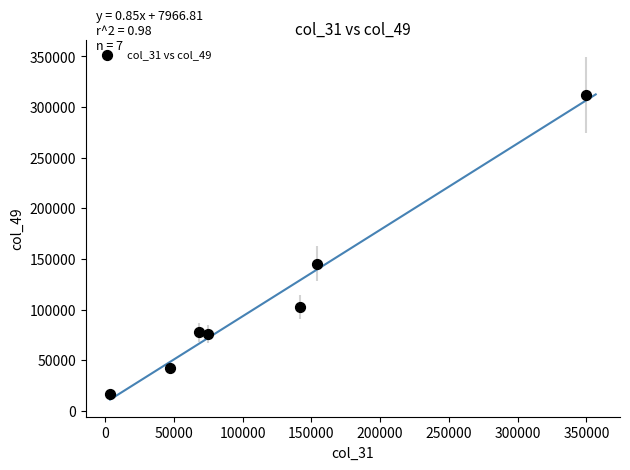

What is the range of X values (max minus min)?

345976.1